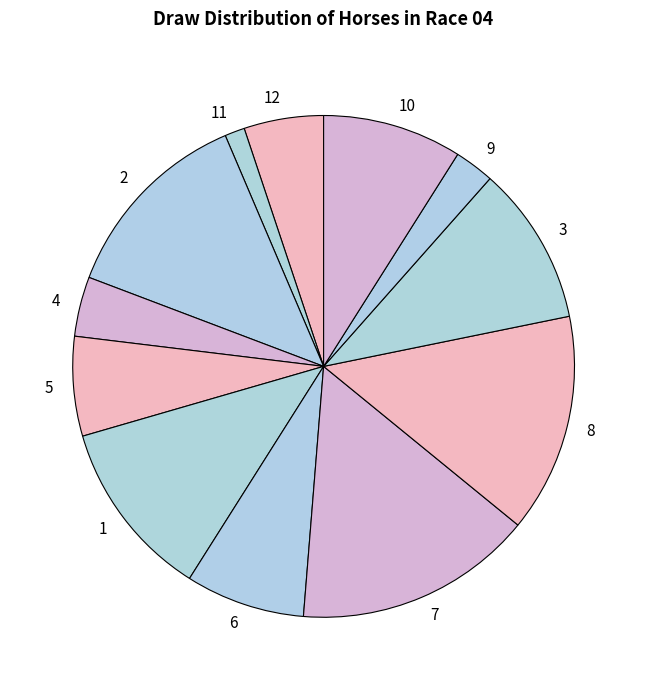

True or false: 12 accounts for 1% of the total.

False